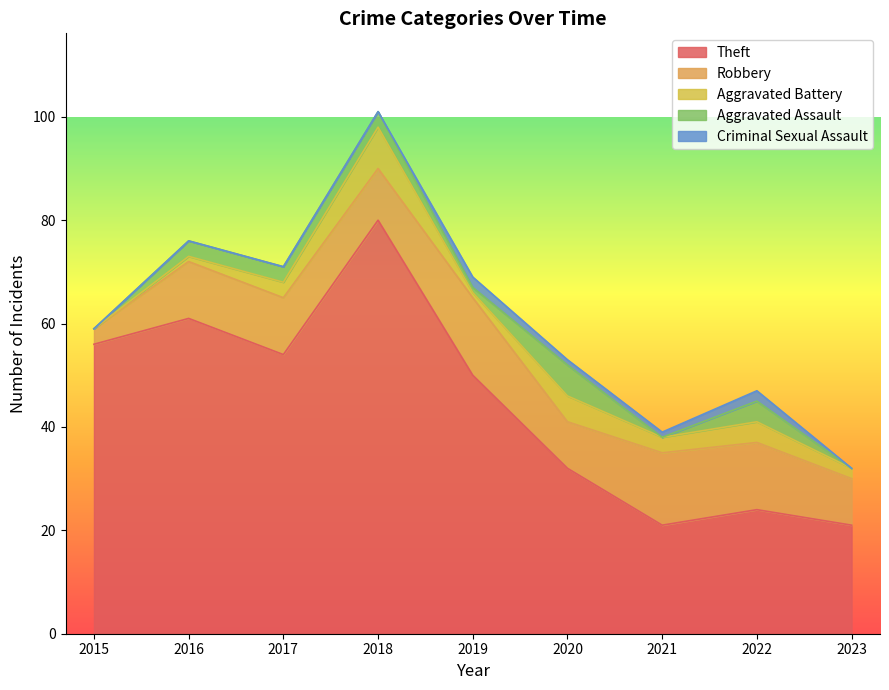

Reading left to right, list all the values displayed in this chart.

Theft: 2015=56	2016=61	2017=54	2018=80	2019=50	2020=32	2021=21	2022=24	2023=21
Robbery: 2015=3	2016=11	2017=11	2018=10	2019=15	2020=9	2021=14	2022=13	2023=9
Aggravated Battery: 2015=0	2016=1	2017=3	2018=8	2019=1	2020=5	2021=3	2022=4	2023=2
Aggravated Assault: 2015=0	2016=3	2017=3	2018=3	2019=1	2020=6	2021=0	2022=4	2023=0
Criminal Sexual Assault: 2015=0	2016=0	2017=0	2018=0	2019=2	2020=1	2021=1	2022=2	2023=0